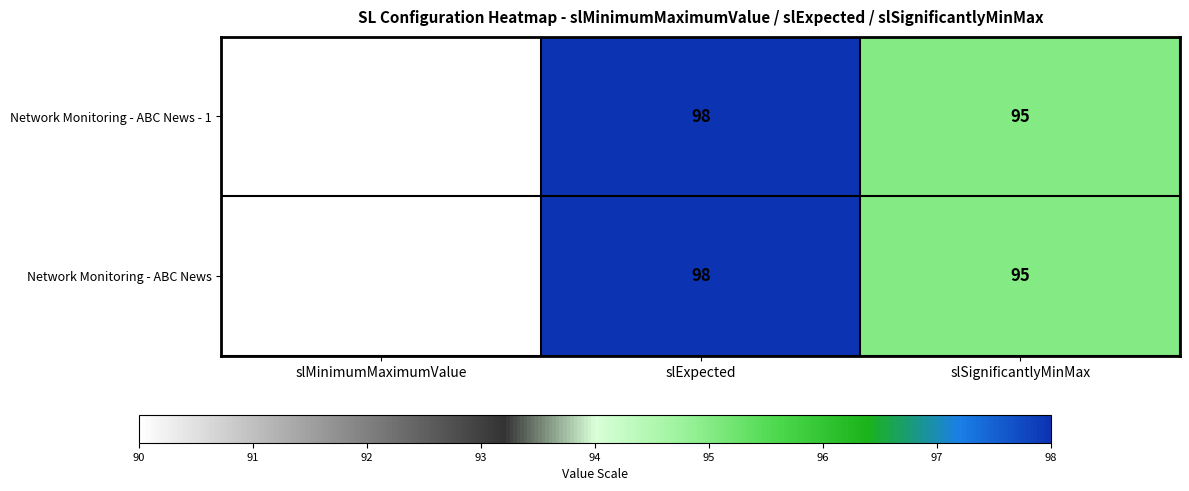

At how many categories does at least one series exceed 96?

1